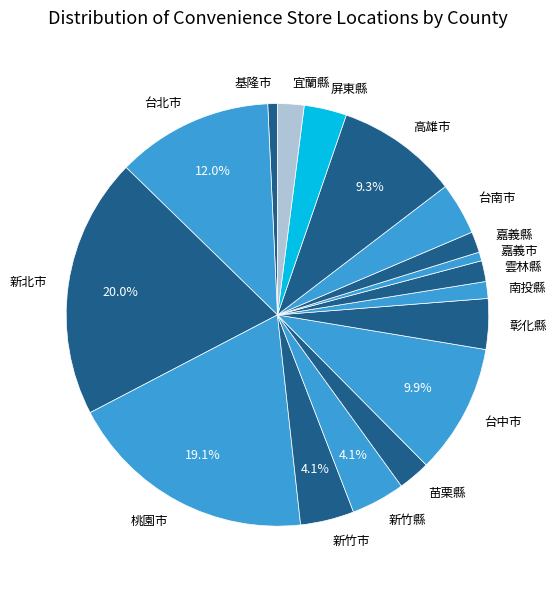

To the nearest percent, what portion does 新竹縣 represent?

4%